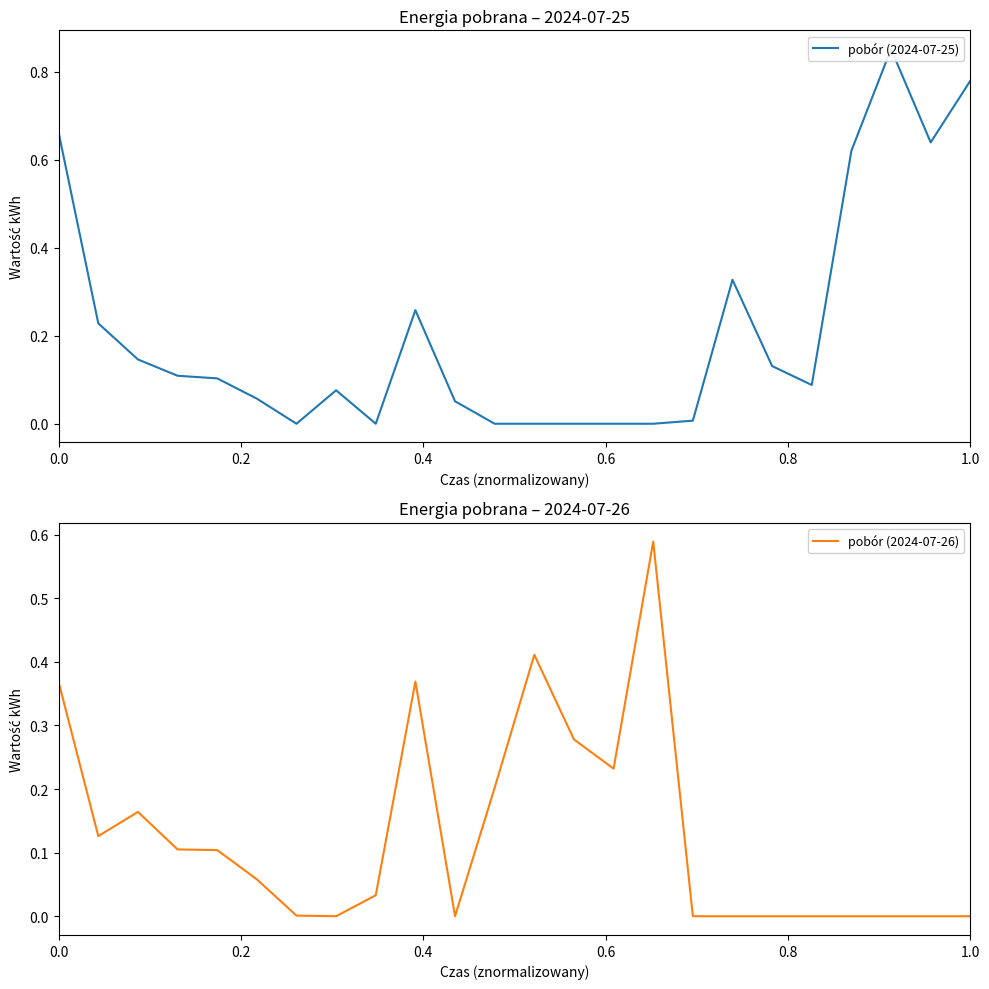

What are all the series names shown in the legend?

pobór (2024-07-25), pobór (2024-07-26)